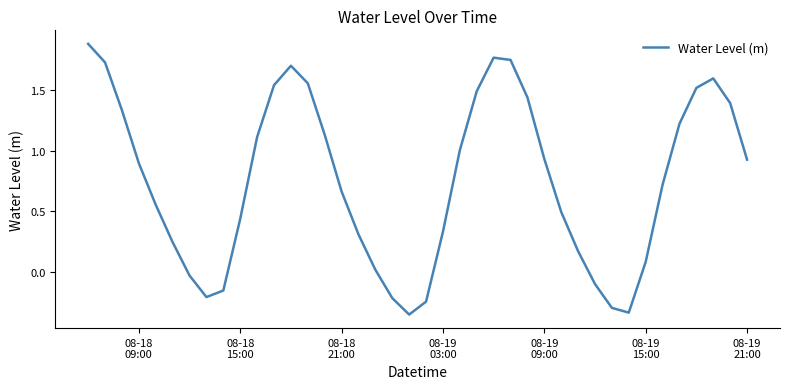

What is the greatest value displayed?

1.9